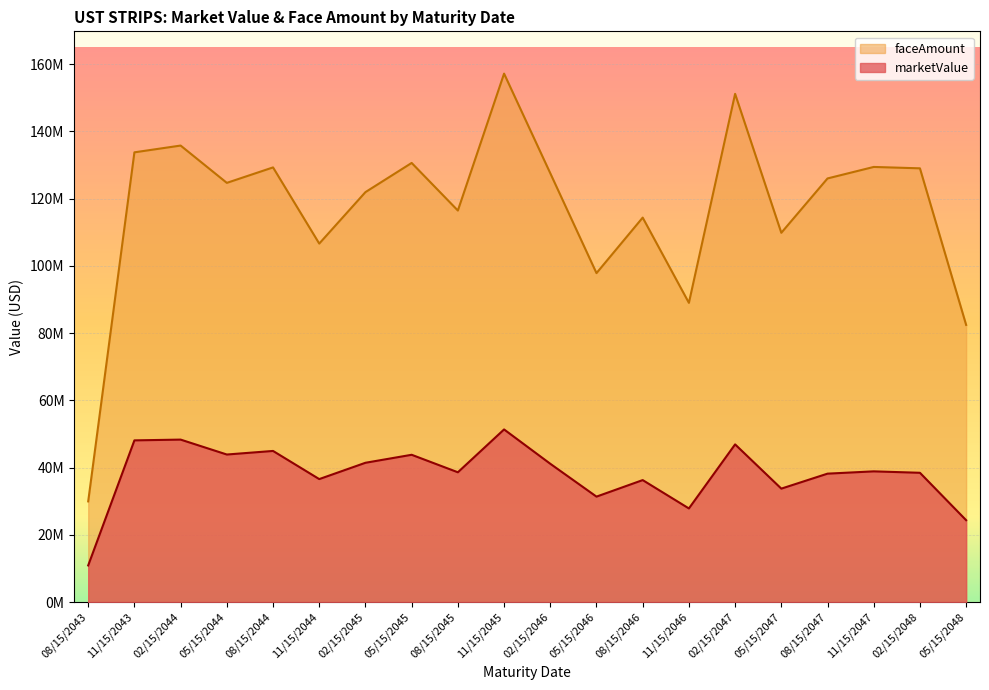

Which series has the largest total across all categories?

faceAmount